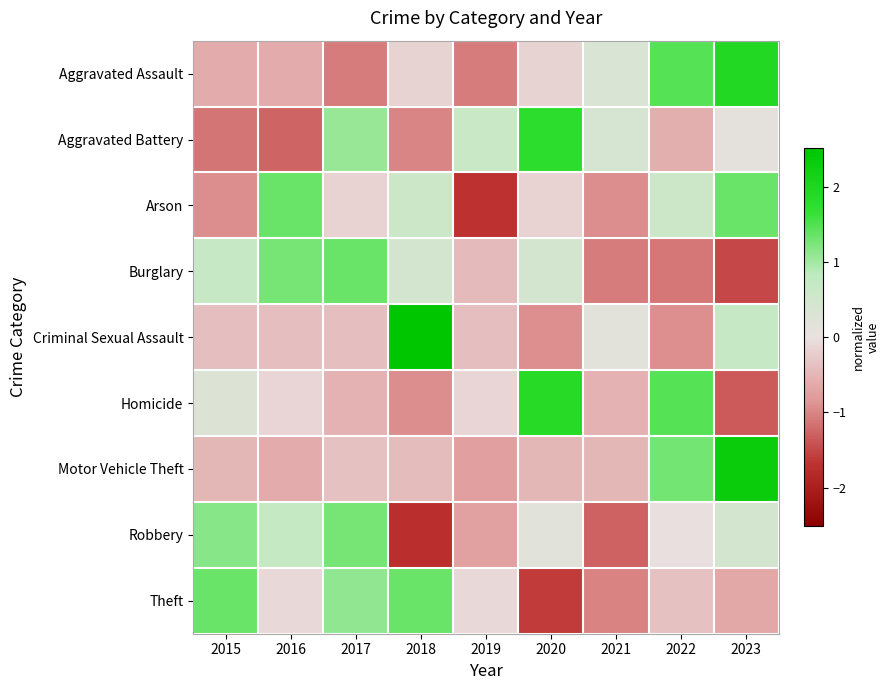

Which label corresponds to the largest value in the chart?

2018